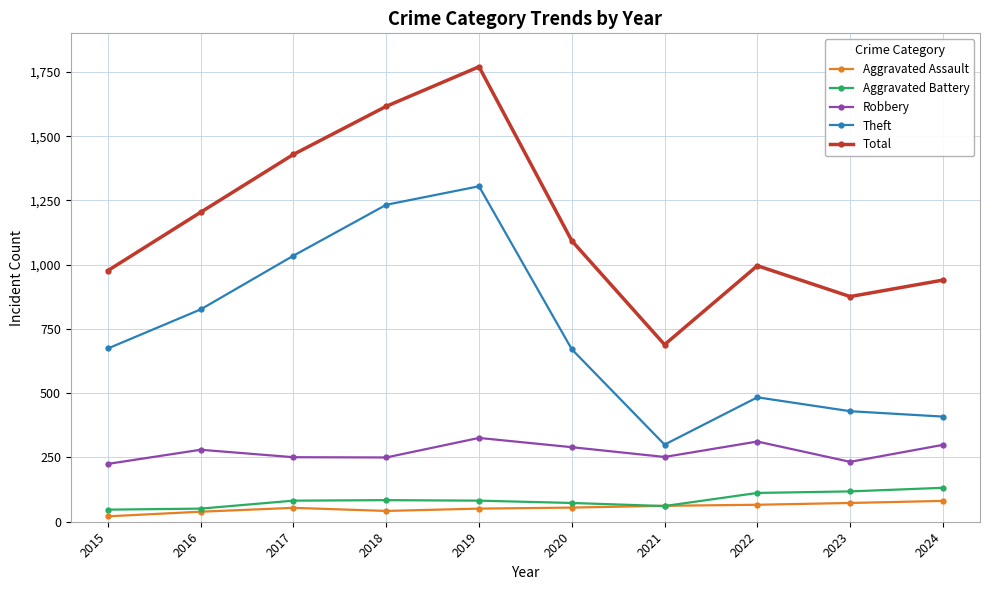

Which label corresponds to the smallest value in the chart?

2015